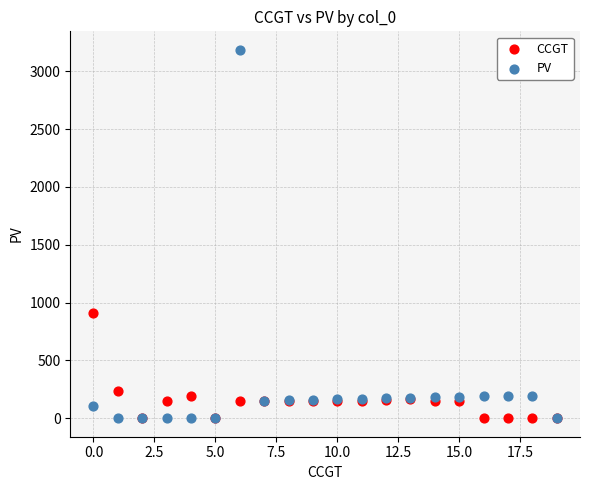

Across all series, what Y value is closest to 1593?

912